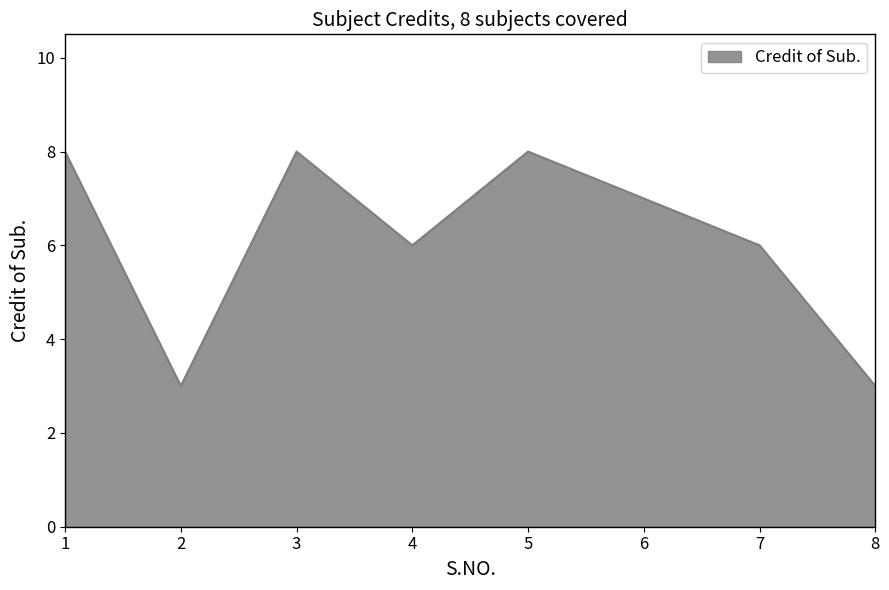

What is the greatest value displayed?

8